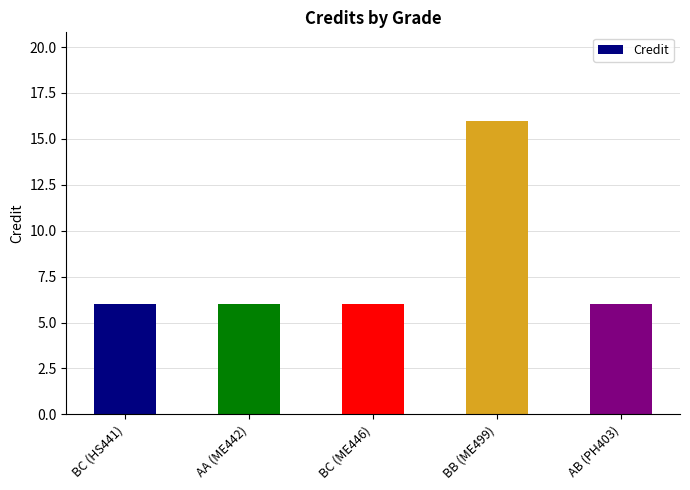

Approximately how many times larger is the value at AB (PH403) compared to BB (ME499)?

0.4